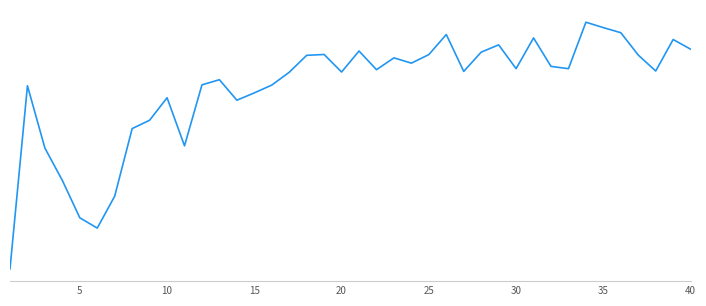

Does the chart display data point markers on the line(s)?

No